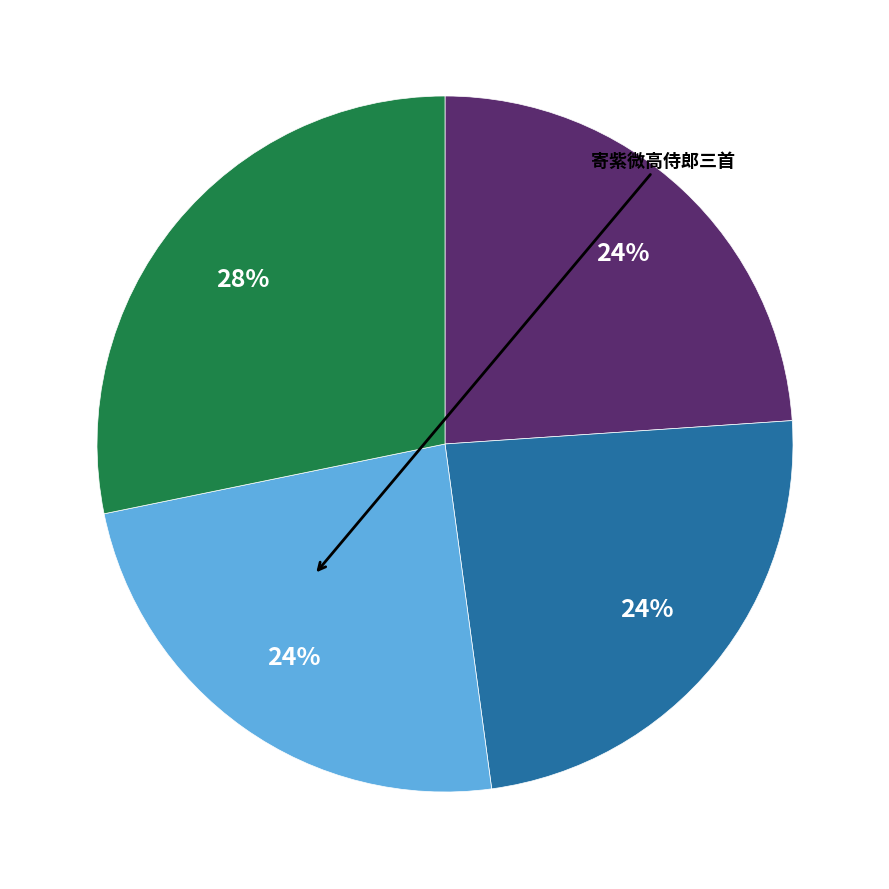

Is there a majority slice in this chart?

No